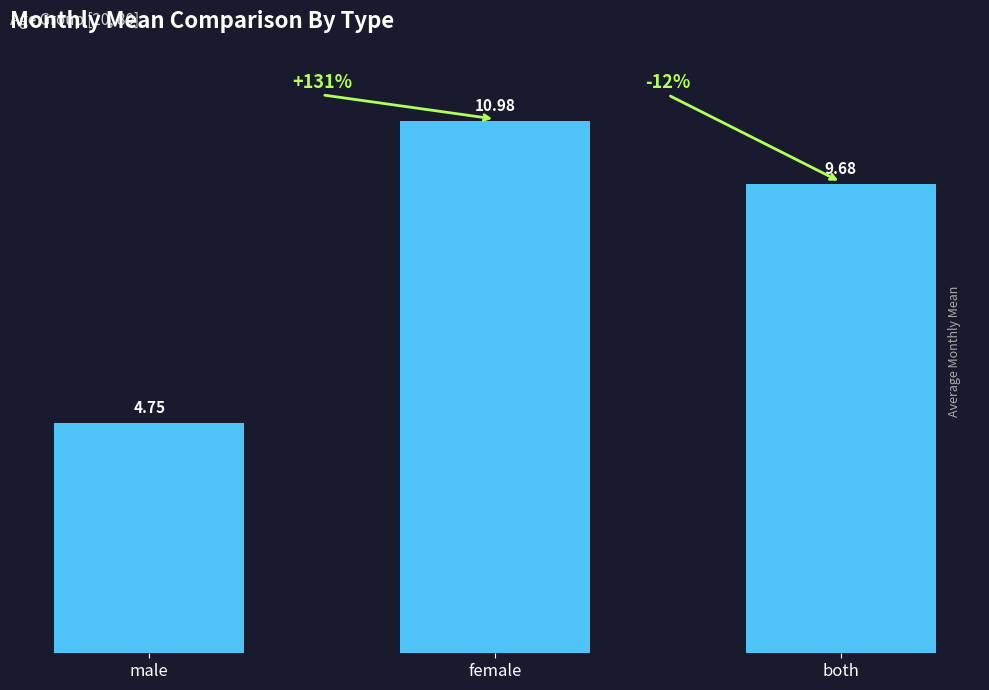

Which category has the lowest value across all series?

male